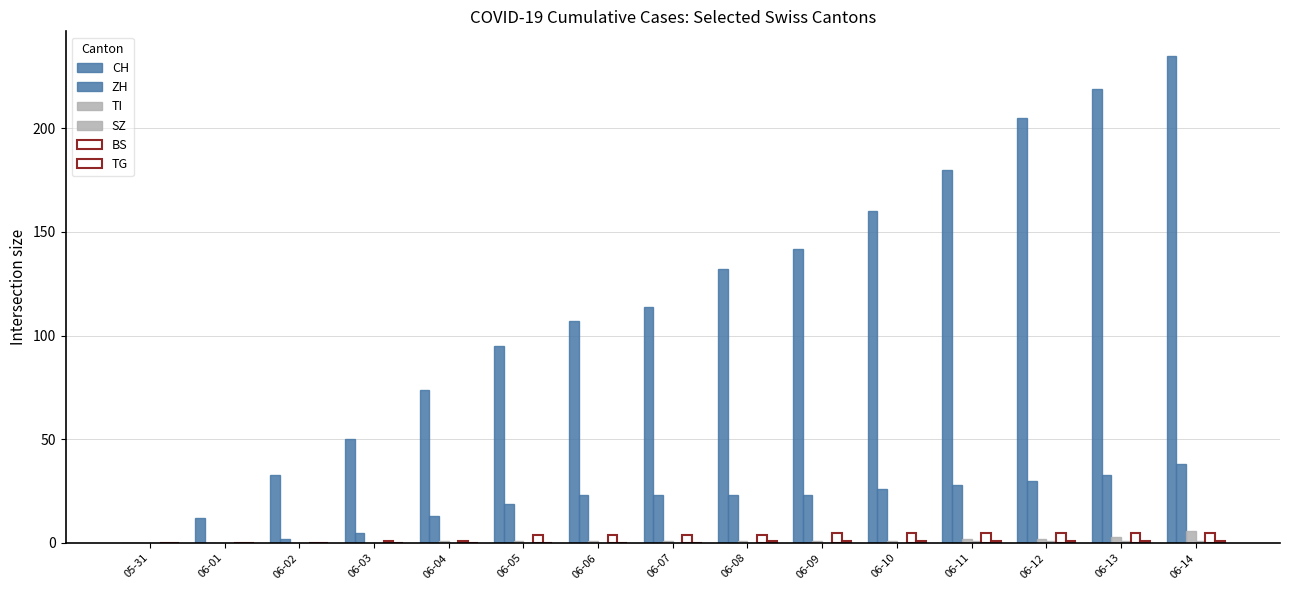

What position from the left is 06-06?

7